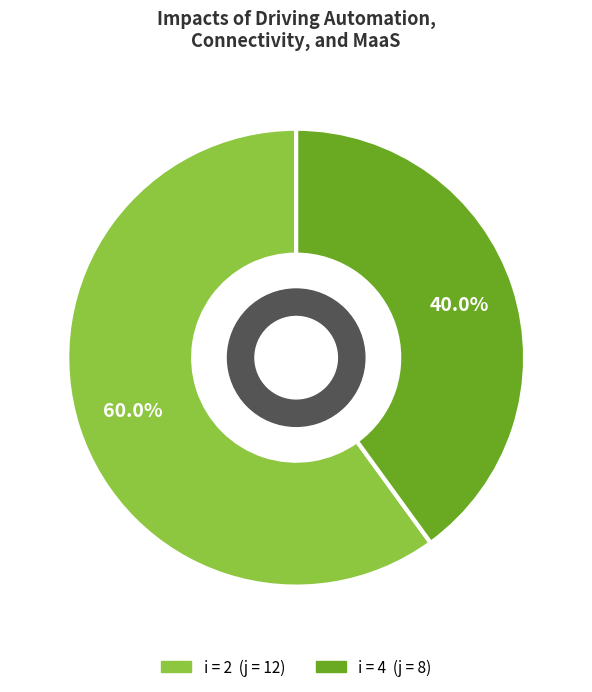

Is there a majority slice in this chart?

Yes